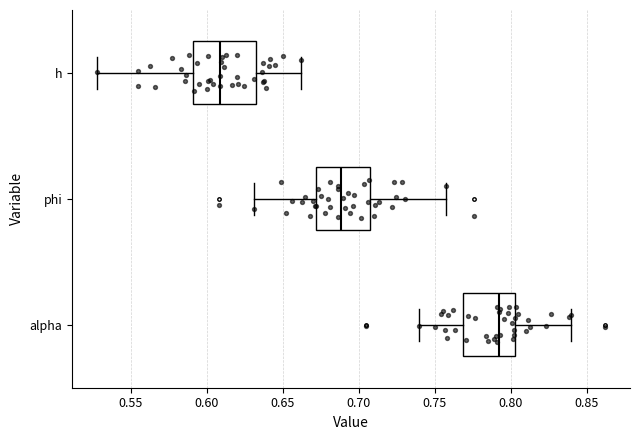

Reading bottom to top, transcribe this box plot: for each box, give where its median line is, the range the box spans, and where its two whiskers end, as read against the x-axis. The values are not printed on the chart, so give them approximately, as read against the axis.

alpha: median 0.795, box 0.770 to 0.805, whiskers 0.740 to 0.840
phi: median 0.690, box 0.670 to 0.710, whiskers 0.630 to 0.755
h: median 0.610, box 0.590 to 0.635, whiskers 0.530 to 0.660